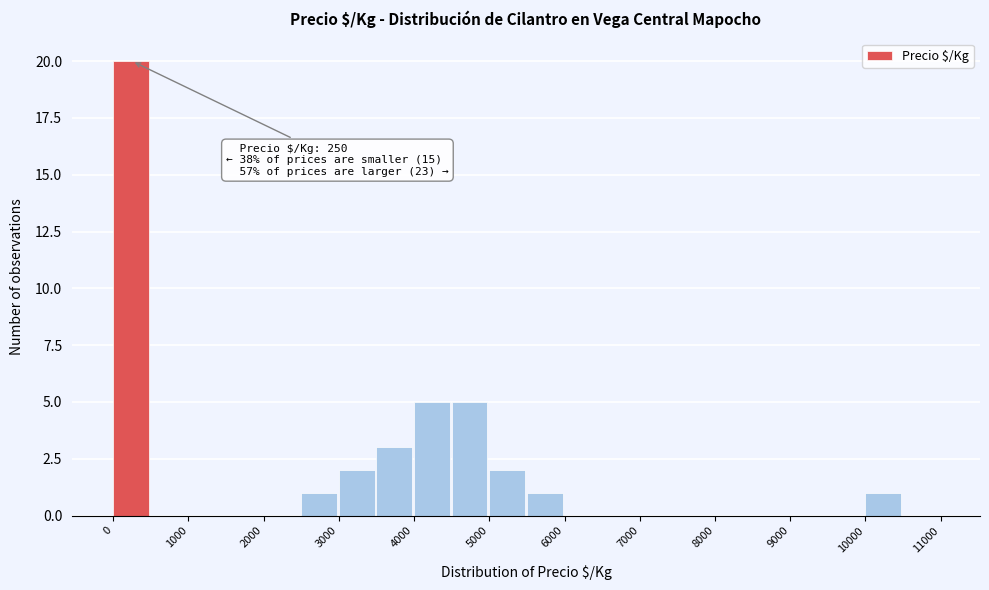

Which range on the x-axis has the tallest bar?

0 to 500